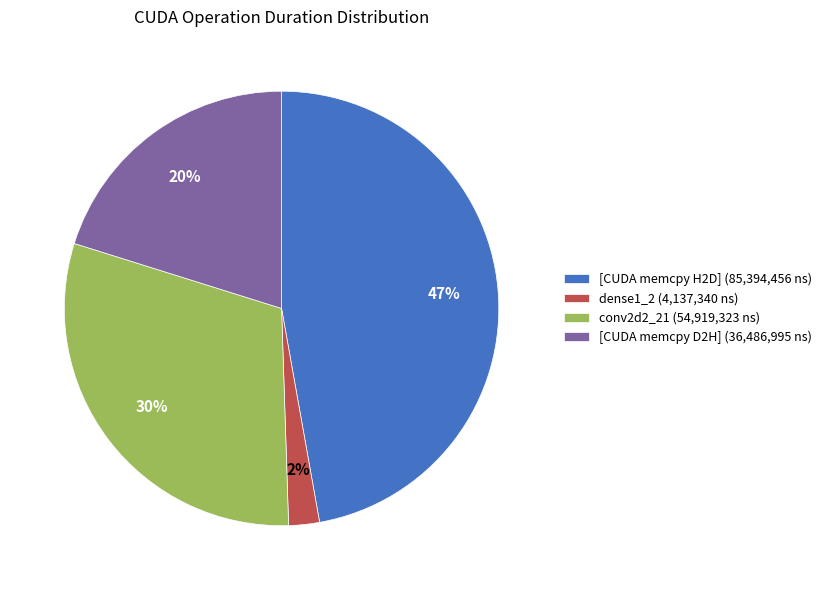

Do conv2d2_21 (54,919,323 ns) and dense1_2 (4,137,340 ns) together represent more than half of the pie?

No